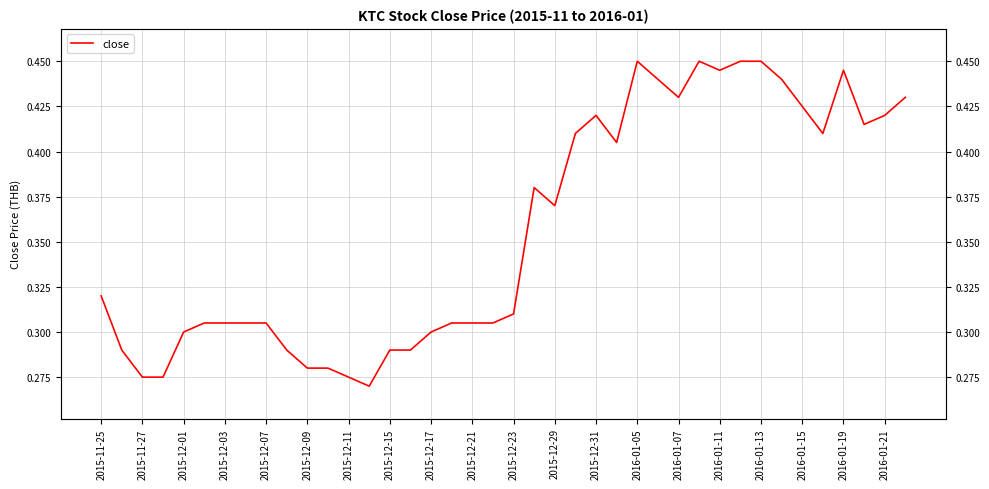

Which has a higher value, 2015-11-27 or 2015-12-07?

2015-12-07